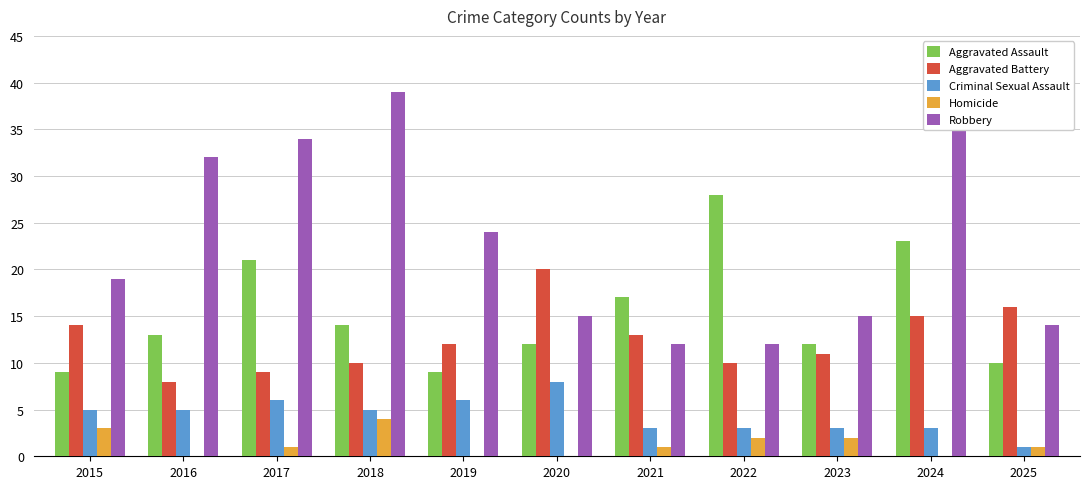

Is the value of Aggravated Assault at 2020 greater than the value of Robbery at 2024?

No